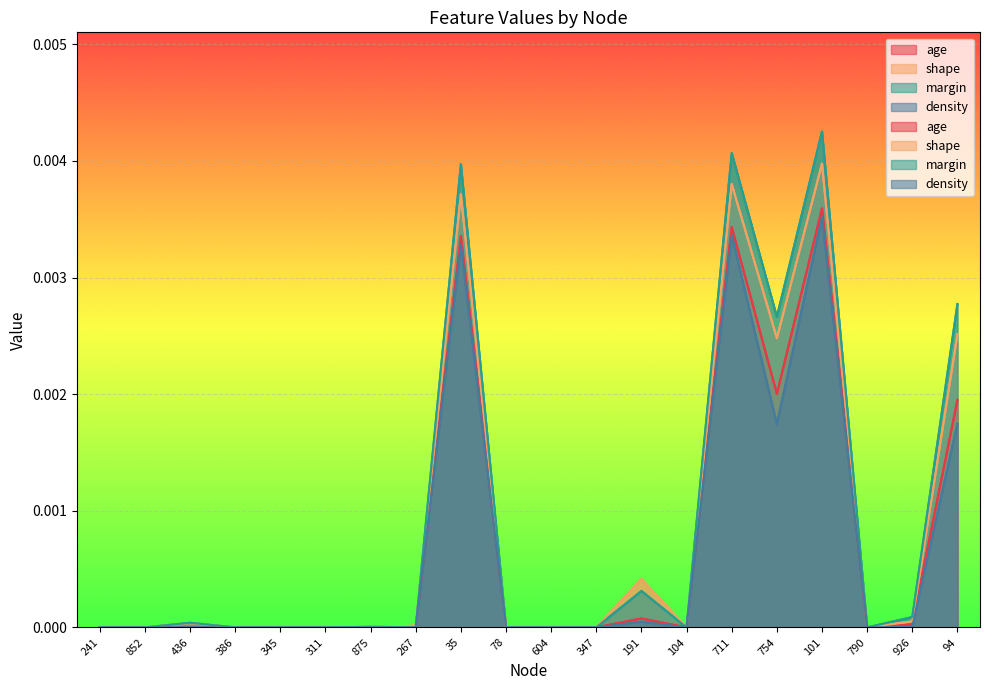

Rank the categories by density value from highest to lowest.

101, 711, 35, 94, 754, 191, 926, 436, 267, 241, 852, 386, 345, 311, 875, 78, 604, 347, 104, 790